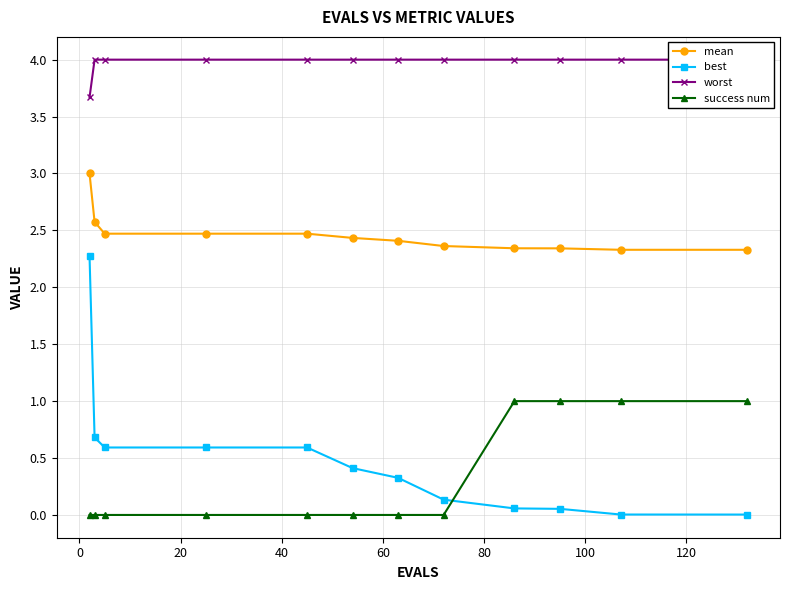

Count the number of categories in the chart.

12